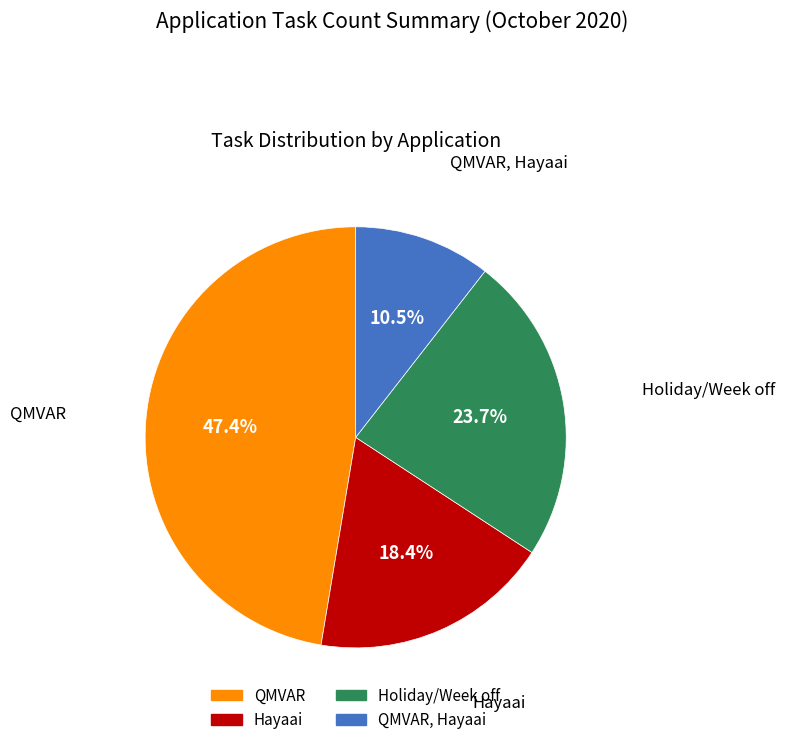

Is there a majority slice in this chart?

No